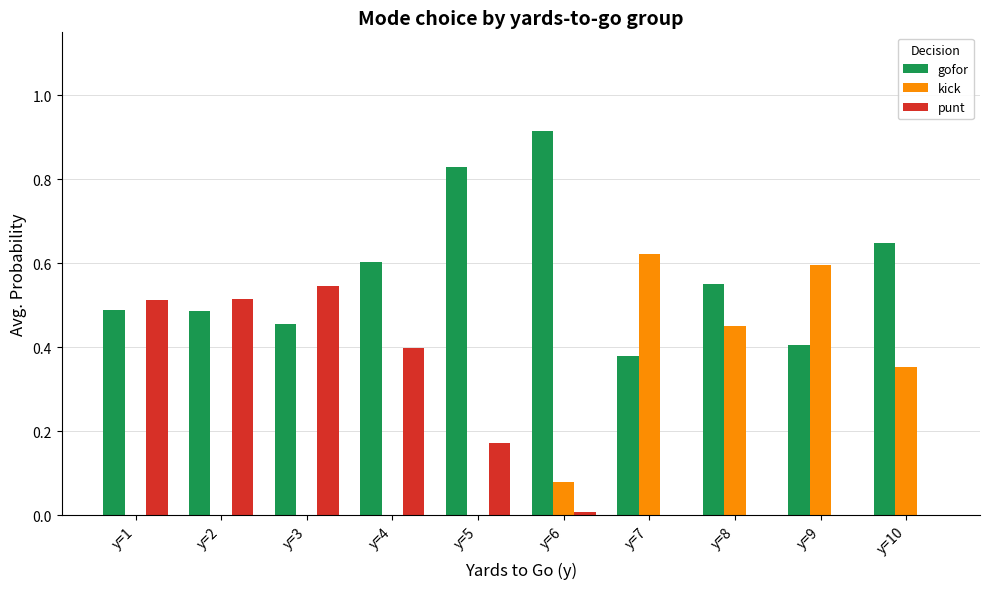

The gofor series shows 0.6 at y=6. True or false?

False